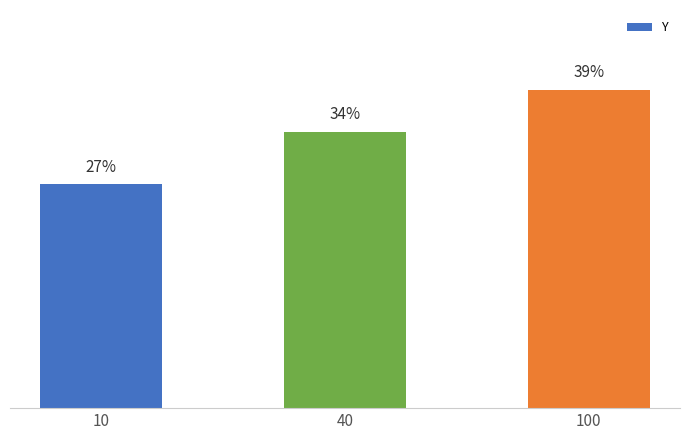

Are the bars horizontal?

No